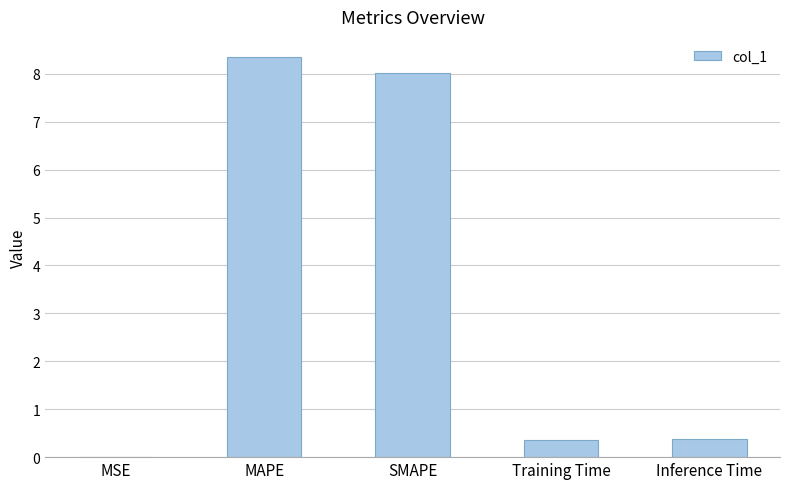

True or false: the data shows 0.0 at MSE.

True